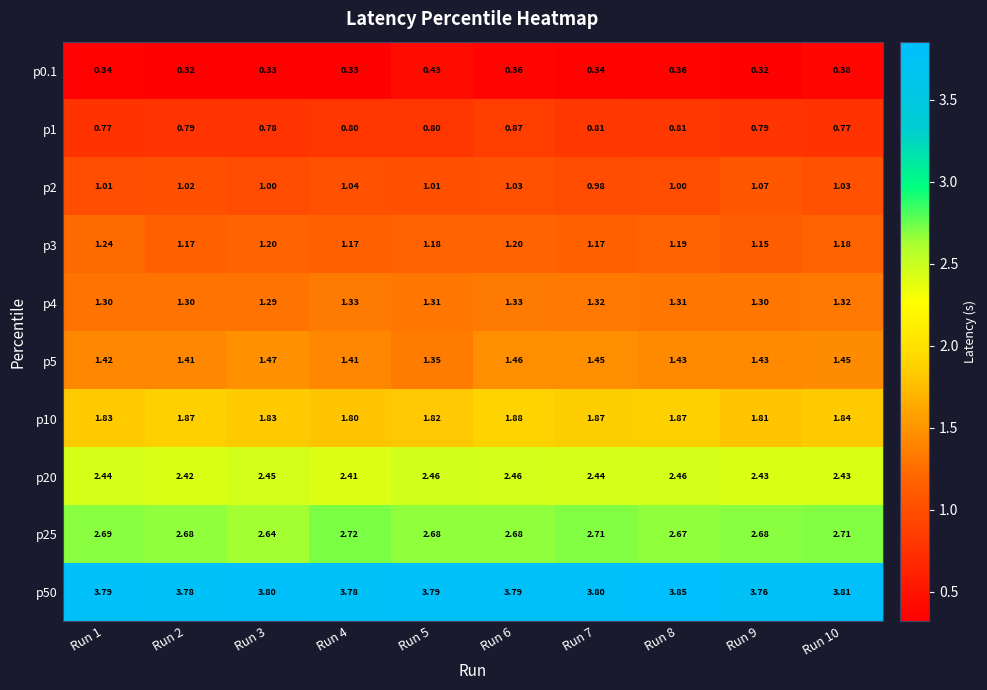

Is the value of p50 at Run 4 greater than the value of p20 at Run 3?

Yes